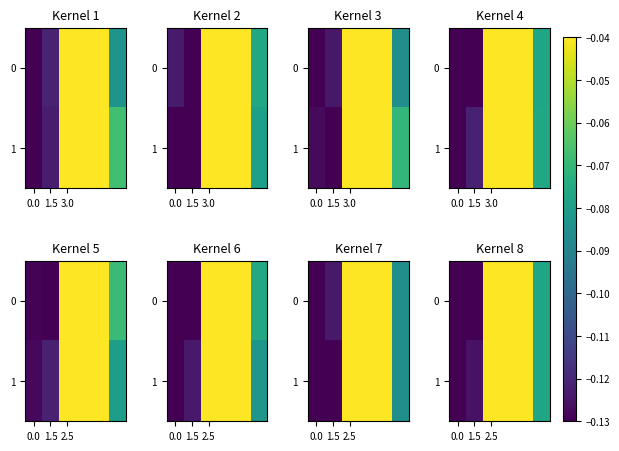

At 2.5, list the series in order from largest to smallest.

1, 0